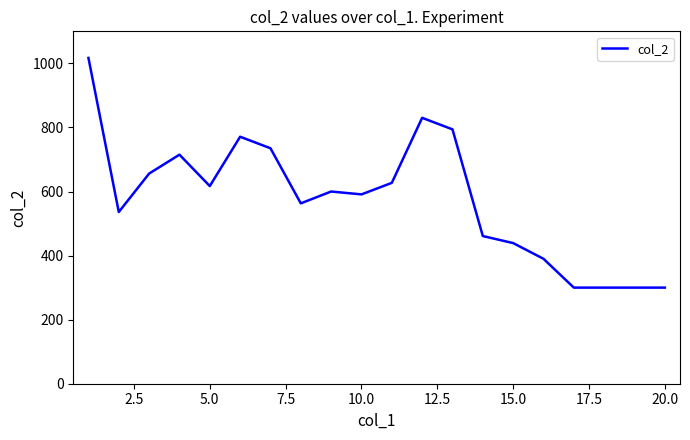

What is the difference between the maximum and minimum values?

717